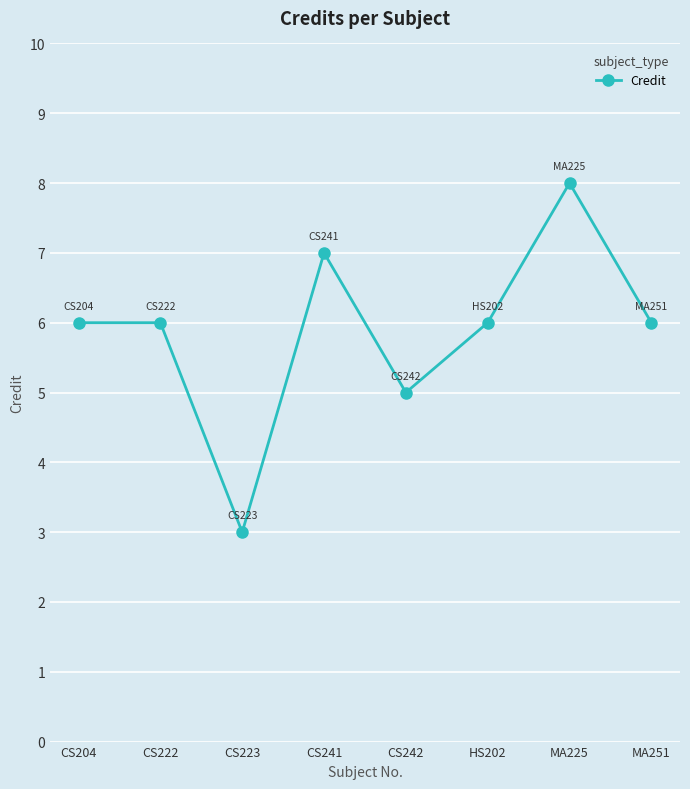

Where is the data nearest to the value 5?

CS242